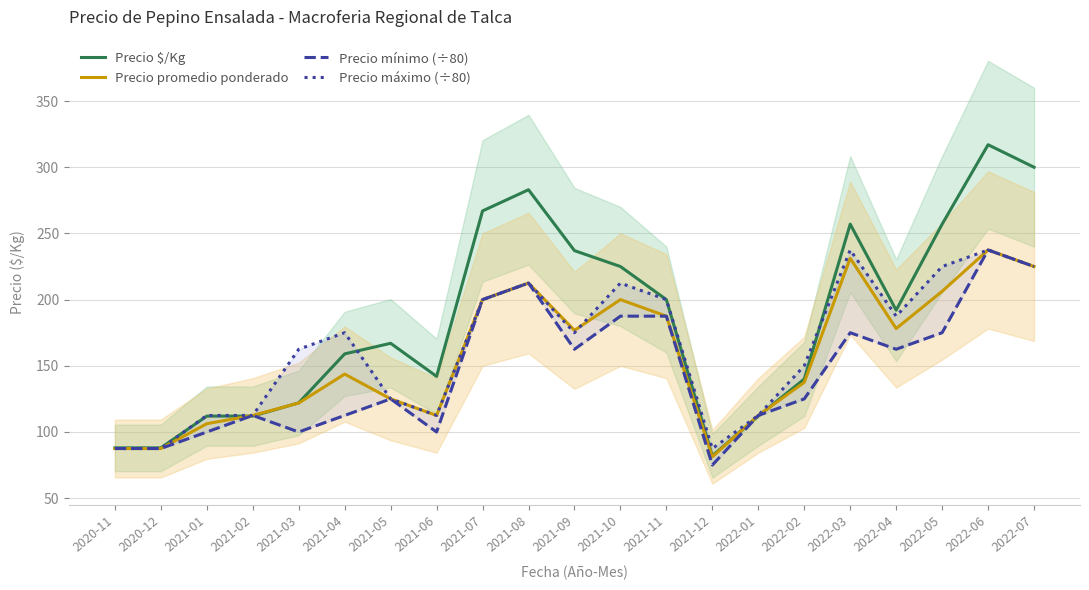

Is this an area chart (filled region under the line)?

No